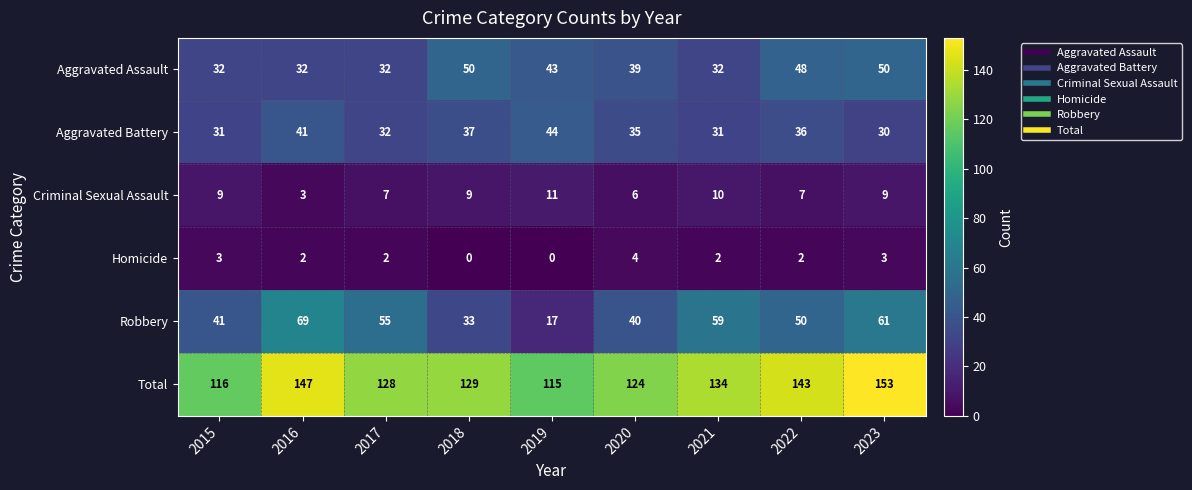

Is the value of Criminal Sexual Assault at 2018 greater than the value of Aggravated Battery at 2019?

No